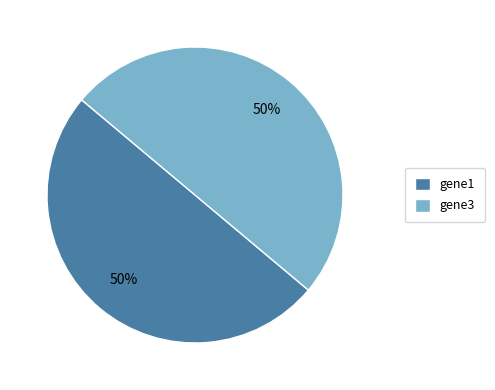

Combined, do gene1 and gene3 account for over 50%?

Yes